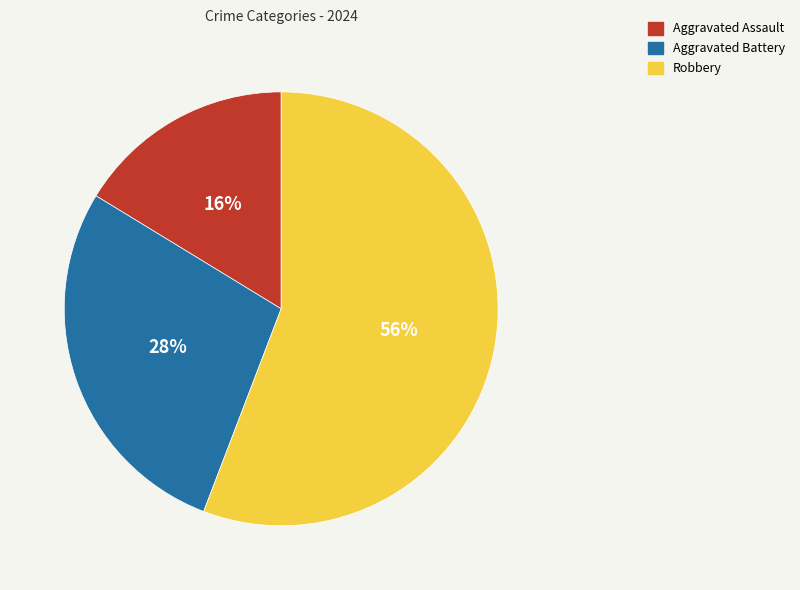

The Aggravated Assault slice represents 21% of the pie. True or false?

False